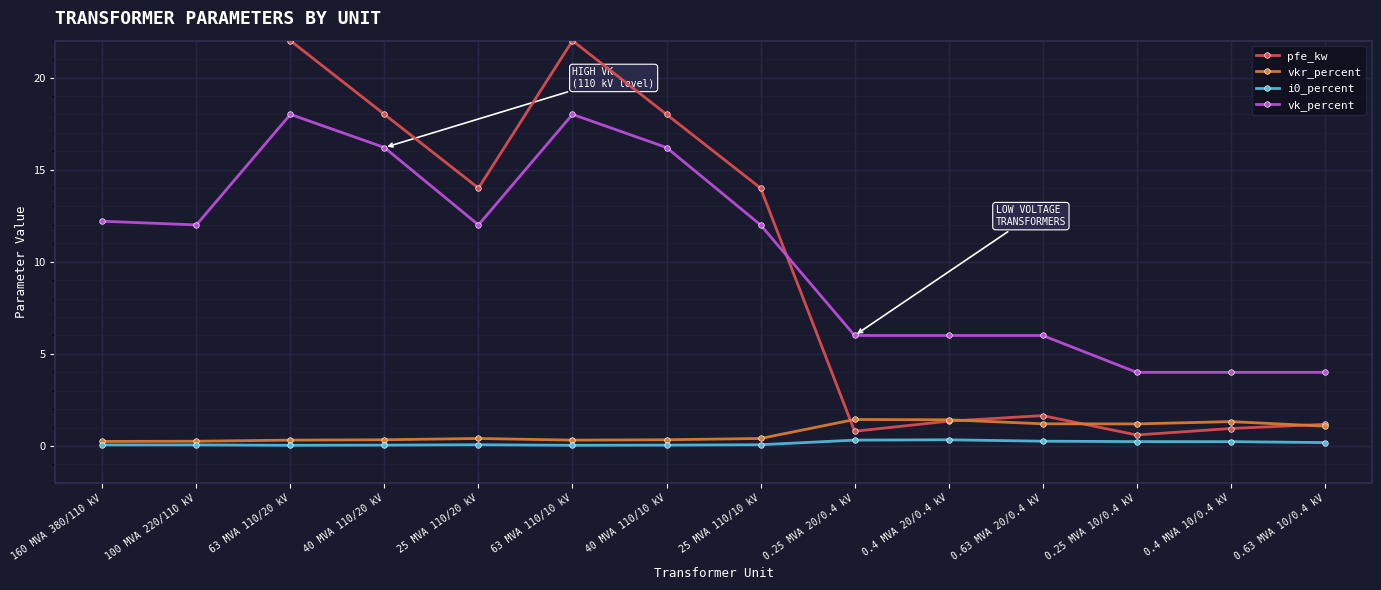

Reading right to left, extract all data points from this chart.

pfe_kw: 1.2	0.9	0.6	1.6	1.4	0.8	14.0	18.0	22.0	14.0	18.0	22.0	55.0	60.0
vkr_percent: 1.1	1.3	1.2	1.2	1.4	1.4	0.4	0.3	0.3	0.4	0.3	0.3	0.3	0.2
i0_percent: 0.2	0.2	0.2	0.3	0.3	0.3	0.1	0.1	0.0	0.1	0.1	0.0	0.1	0.1
vk_percent: 4.0	4.0	4.0	6.0	6.0	6.0	12.0	16.2	18.0	12.0	16.2	18.0	12.0	12.2